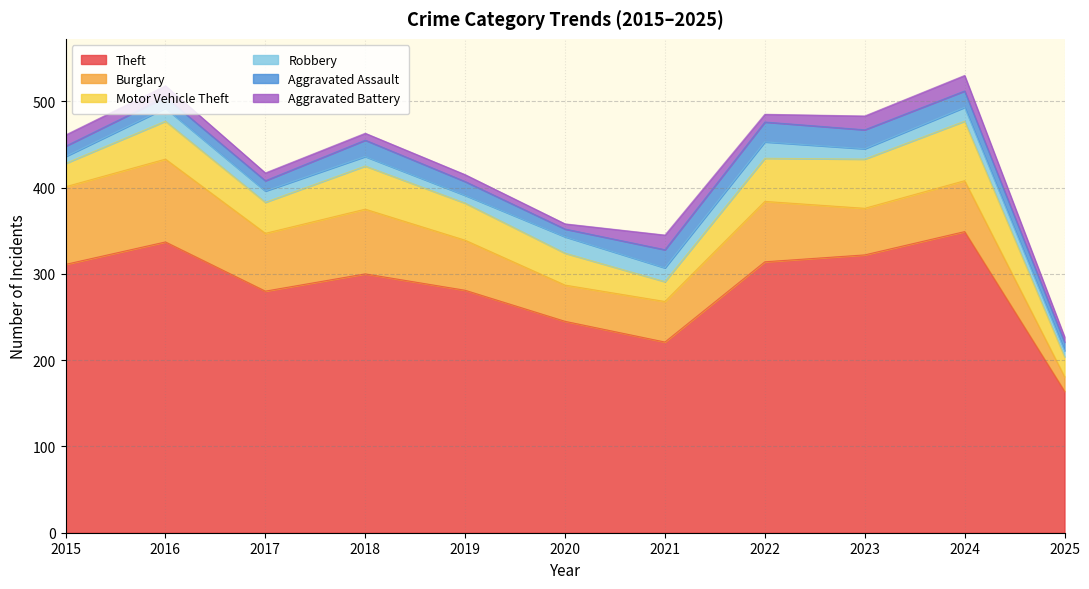

What are all the series names shown in the legend?

Theft, Burglary, Motor Vehicle Theft, Robbery, Aggravated Assault, Aggravated Battery